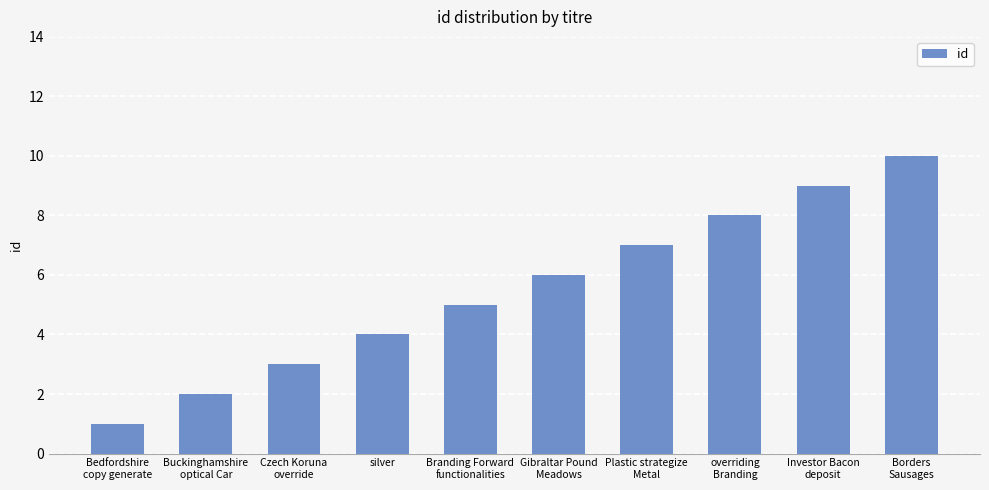

What is the average value?

6